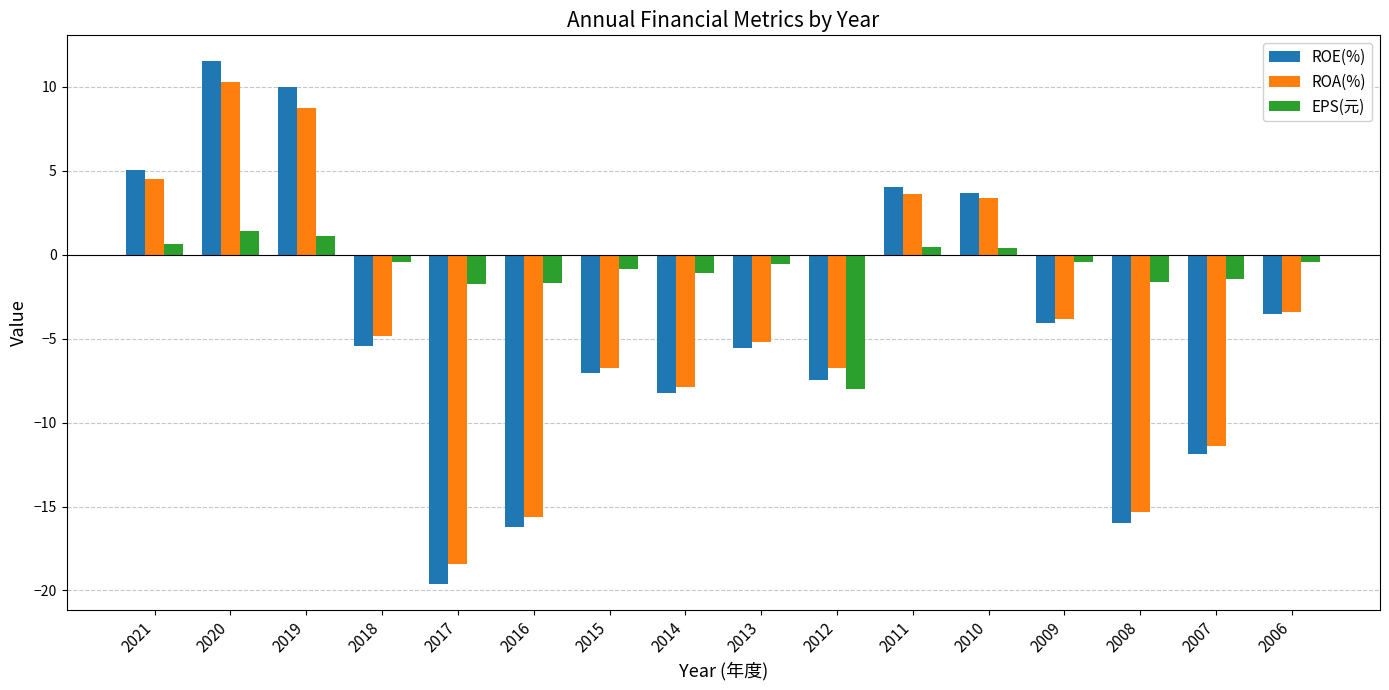

What is the average value of the ROA(%) series?

-4.3